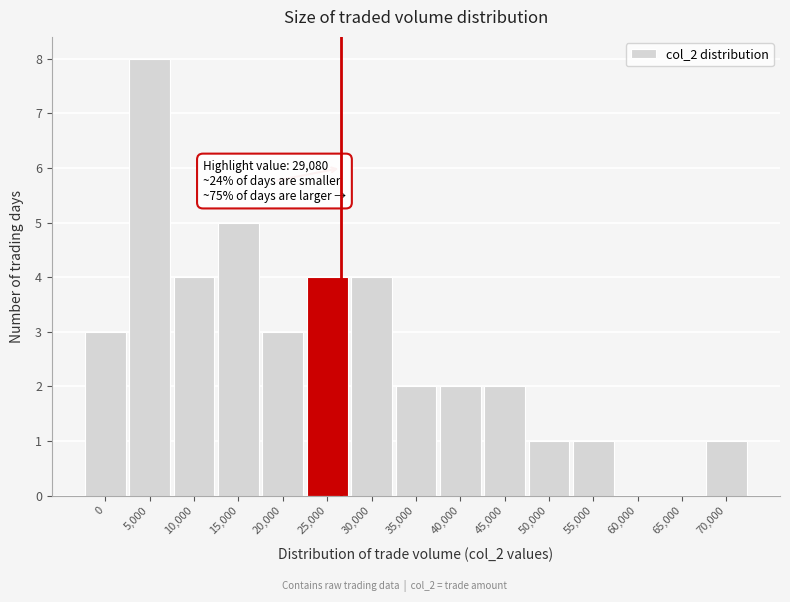

Reading left to right, transcribe all the data shown in this chart.

0=3	5,000=8	10,000=4	15,000=5	20,000=3	25,000=4	30,000=4	35,000=2	40,000=2	45,000=2	50,000=1	55,000=1	60,000=0	65,000=0	70,000=1